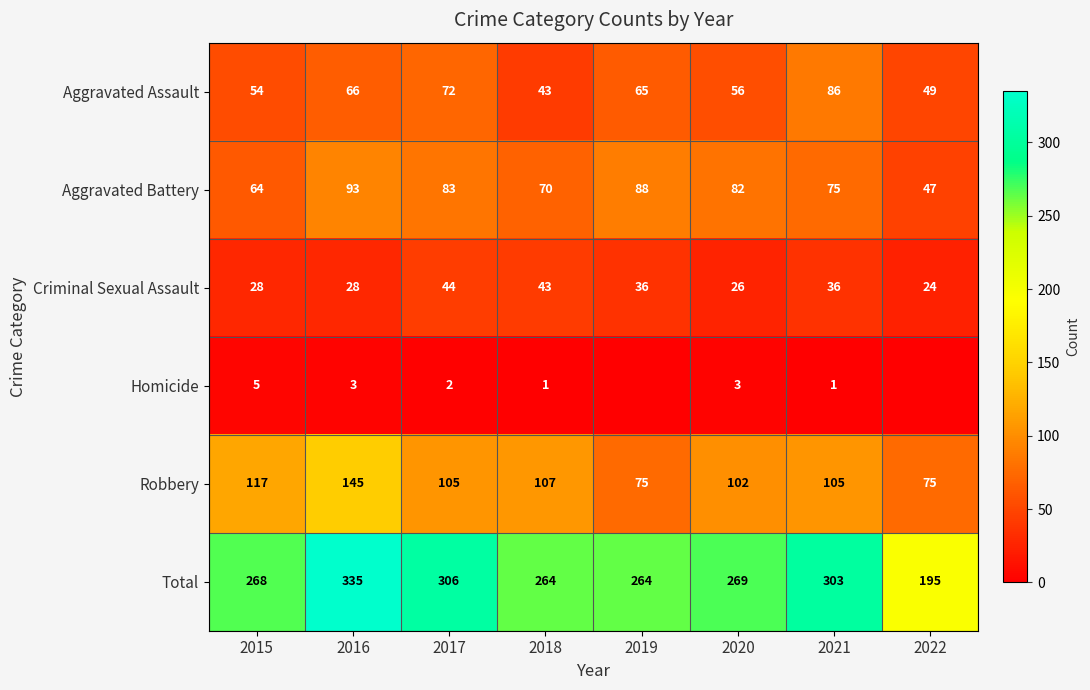

Is it true that Robbery equals 107 at 2018?

True